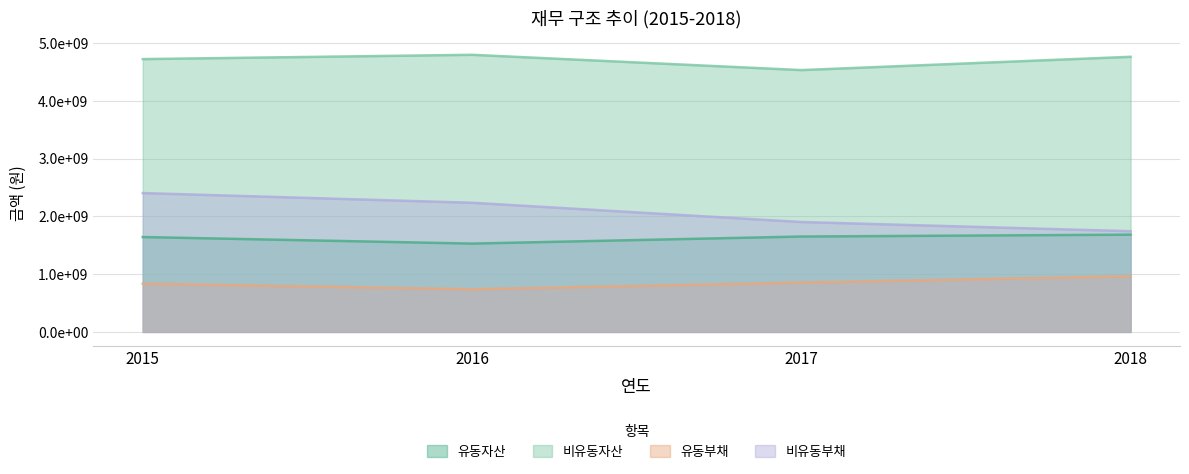

What is the value of the 비유동부채 point at the 3rd from the left?

1902619819